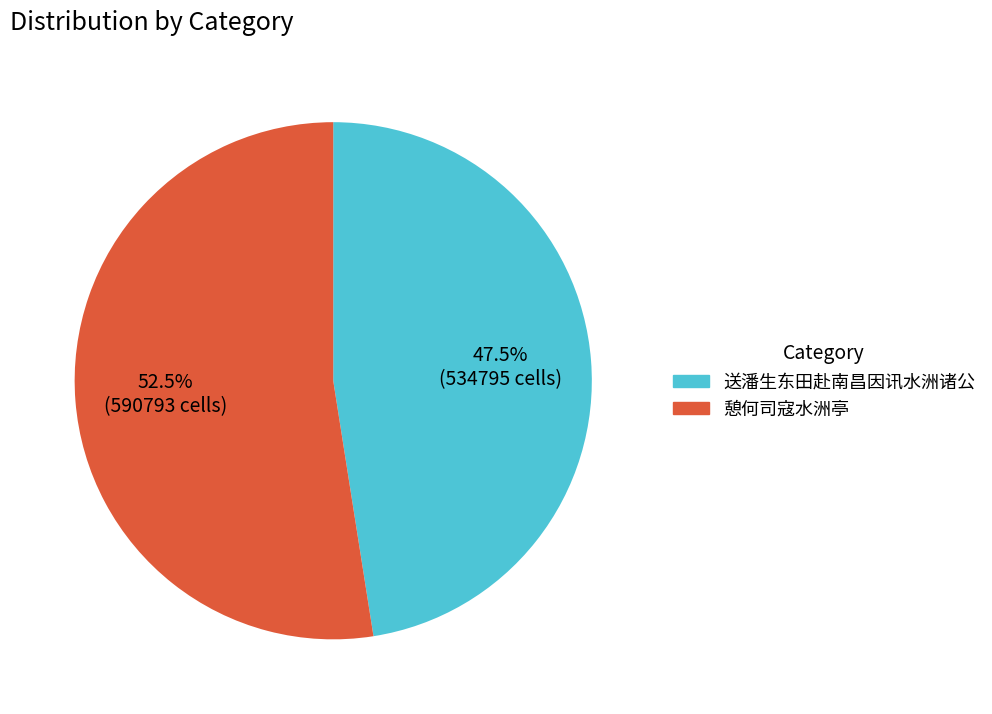

Does any single category account for the majority?

Yes